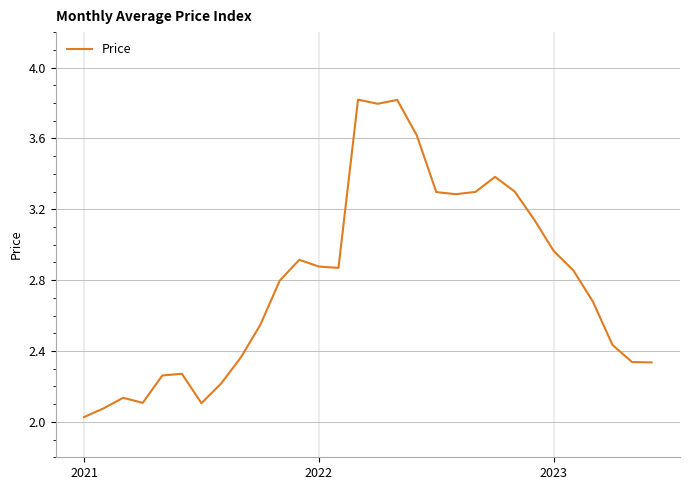

What is the maximum value shown in the chart?

3.8